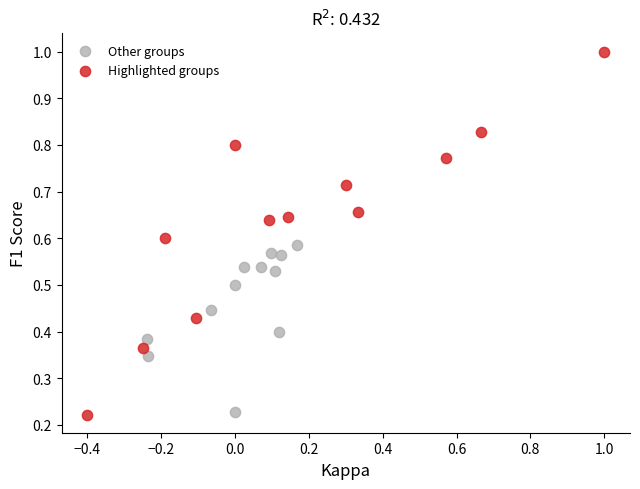

What are all the series names shown in the legend?

Other groups, Highlighted groups